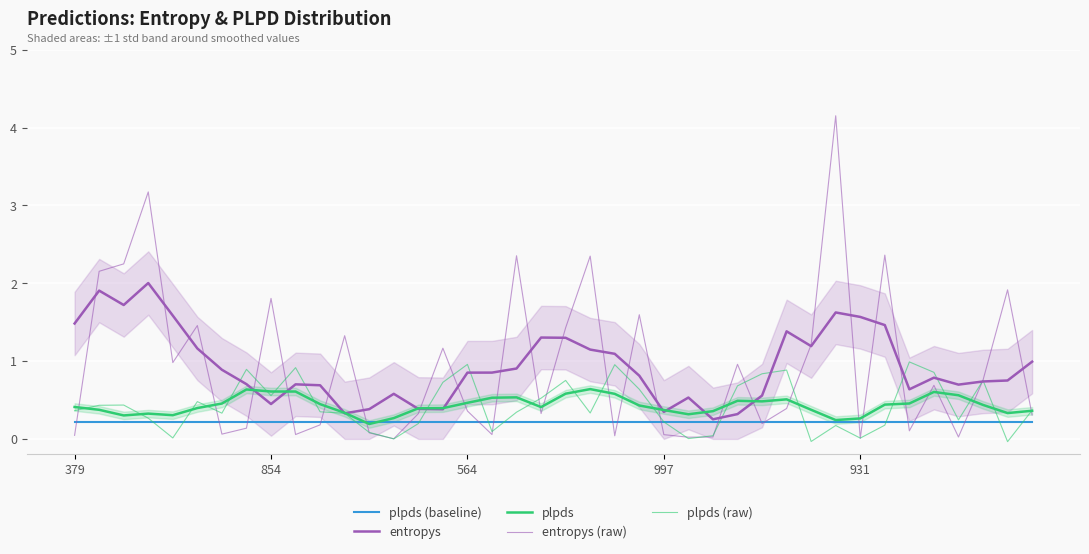

What position from the right is 931?

8